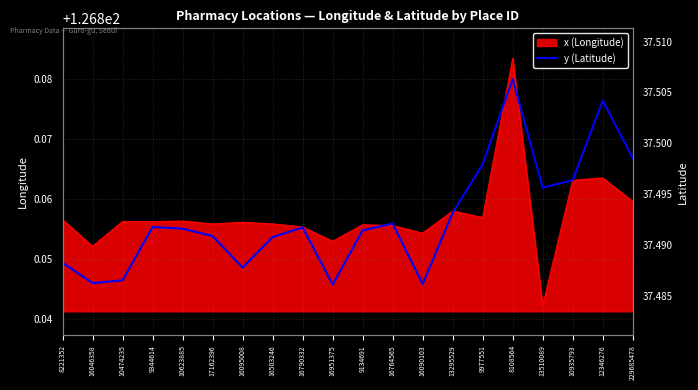

How many interior local valleys (lower than both neighbors) does the data have?

5